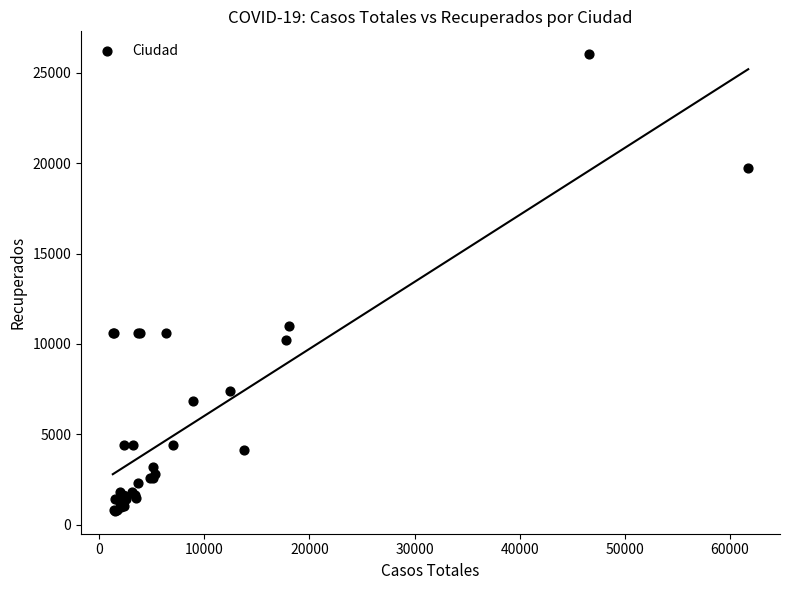

What Y value in the scatter plot is closest to 13398?

11016